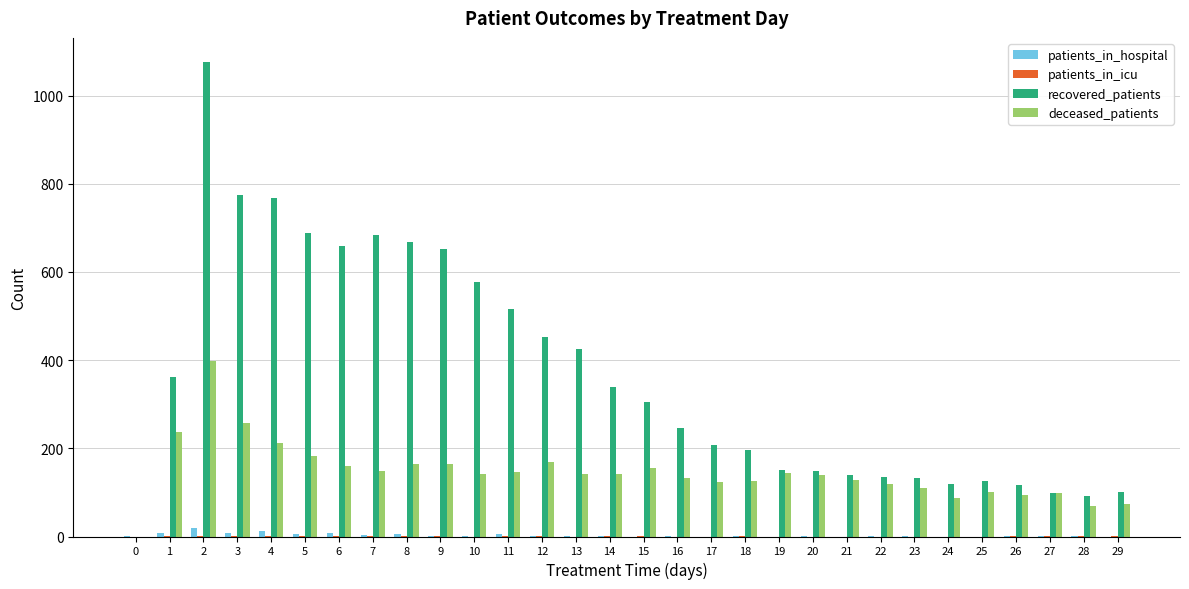

Which series has the largest range (max minus min)?

recovered_patients